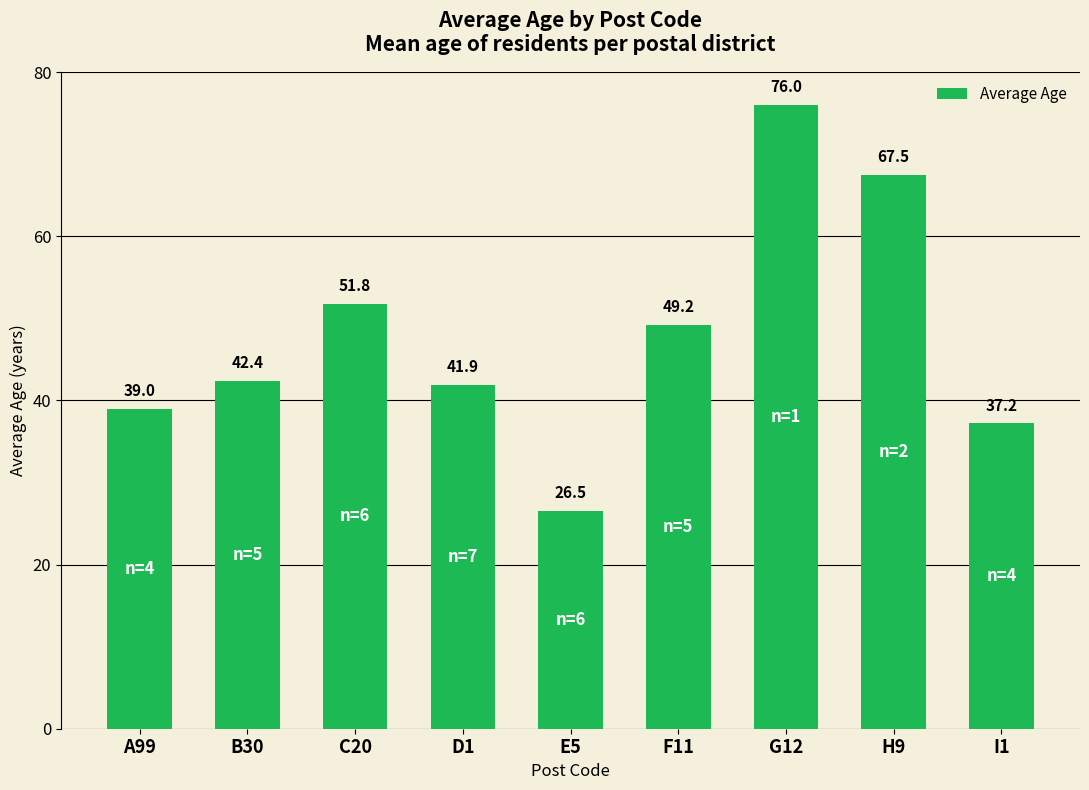

At which category does the chart reach its minimum across all series?

E5